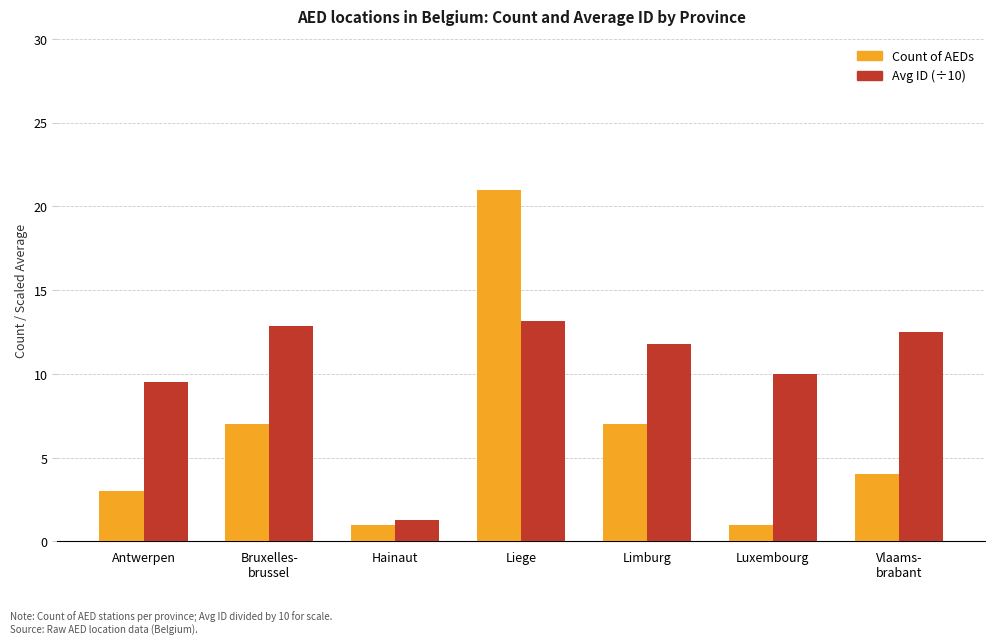

Rank the categories by Avg ID (÷10) value from lowest to highest.

Hainaut, Antwerpen, Luxembourg, Limburg, Vlaams-
brabant, Bruxelles-
brussel, Liege